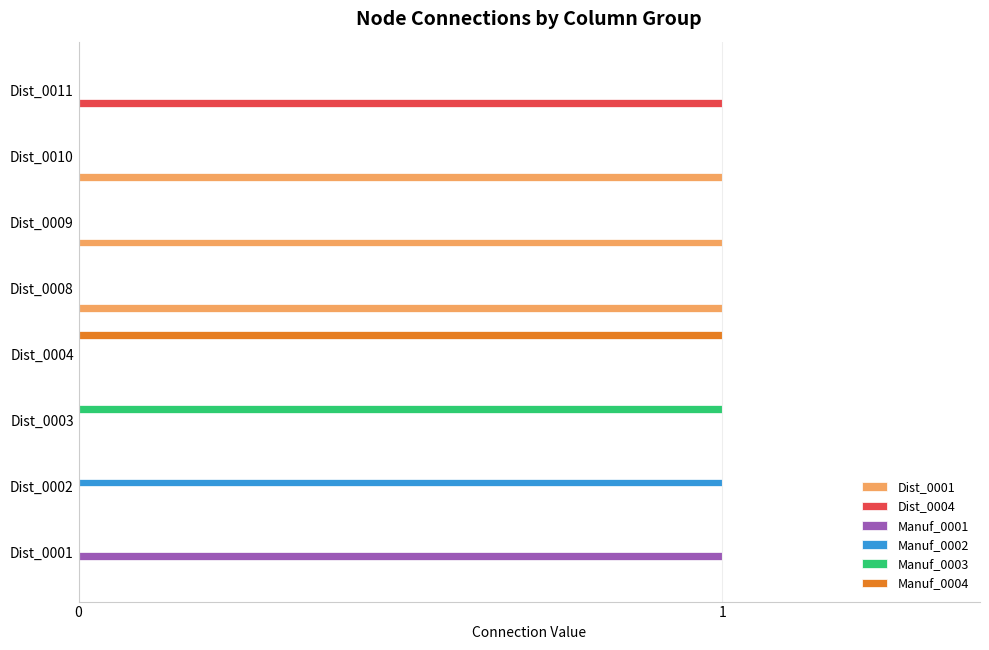

At which label does Dist_0004 reach its peak?

Dist_0011